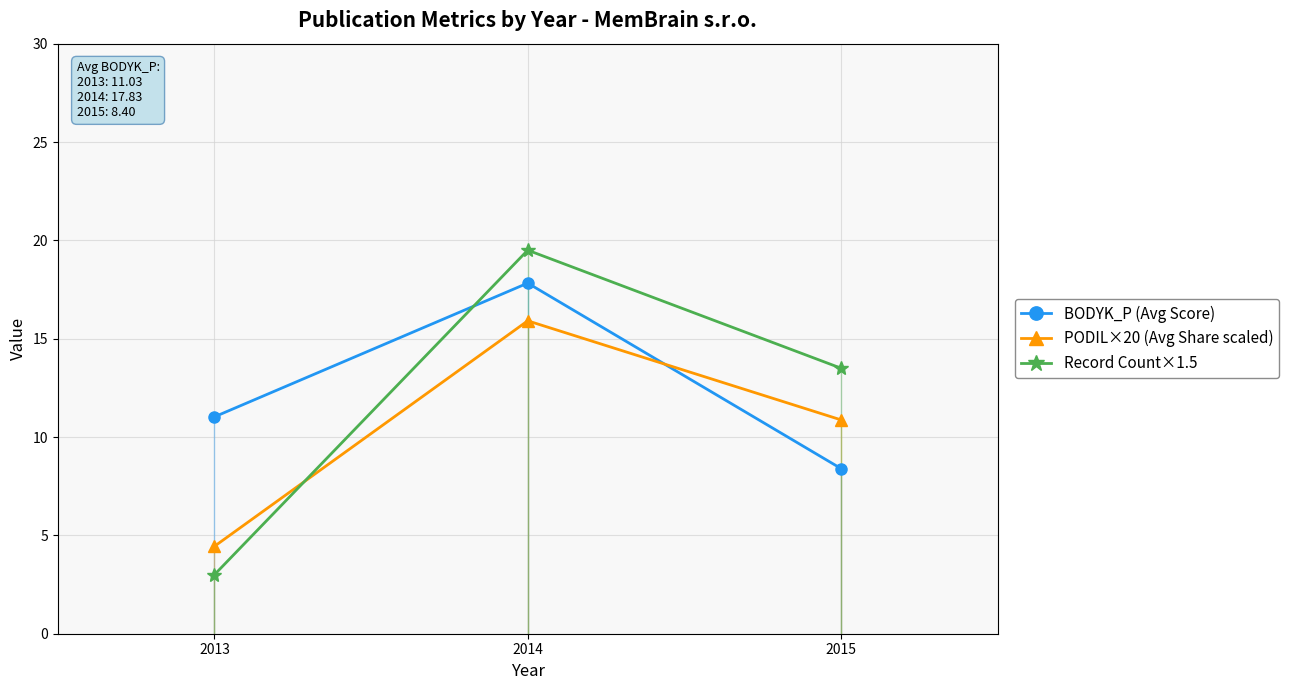

True or false: PODIL×20 (Avg Share scaled) has a value of 1.1 at 2013.

False